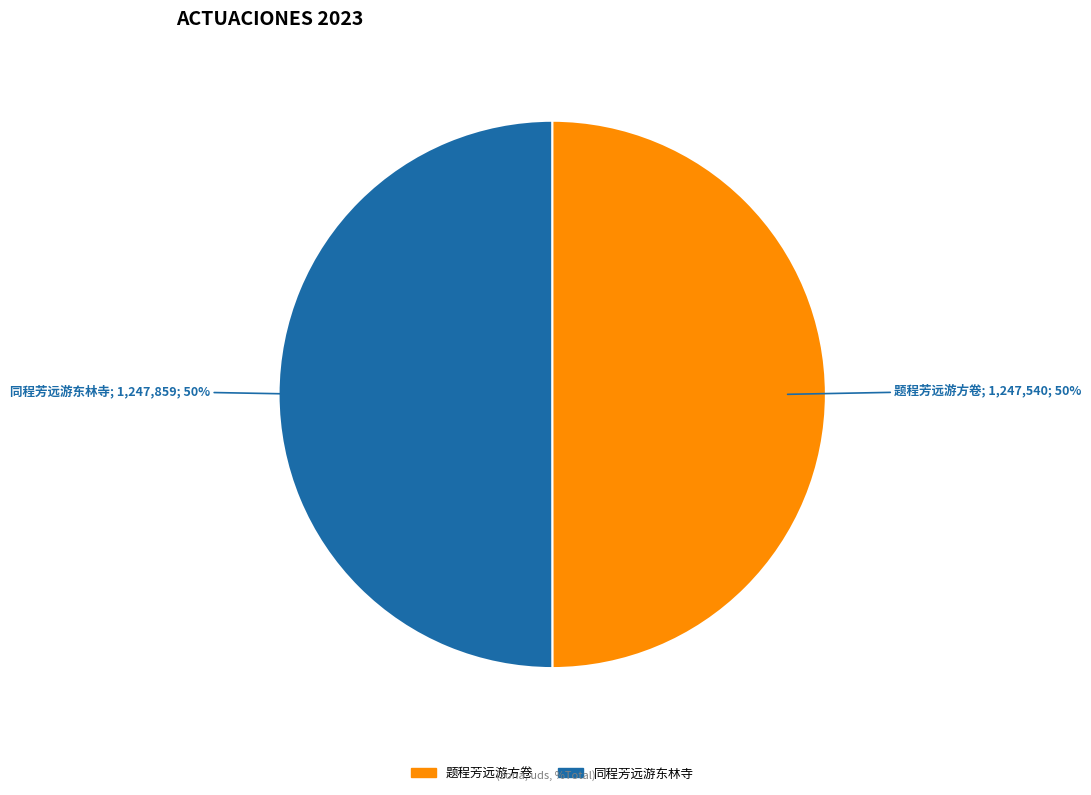

How many segments does this pie chart have?

2